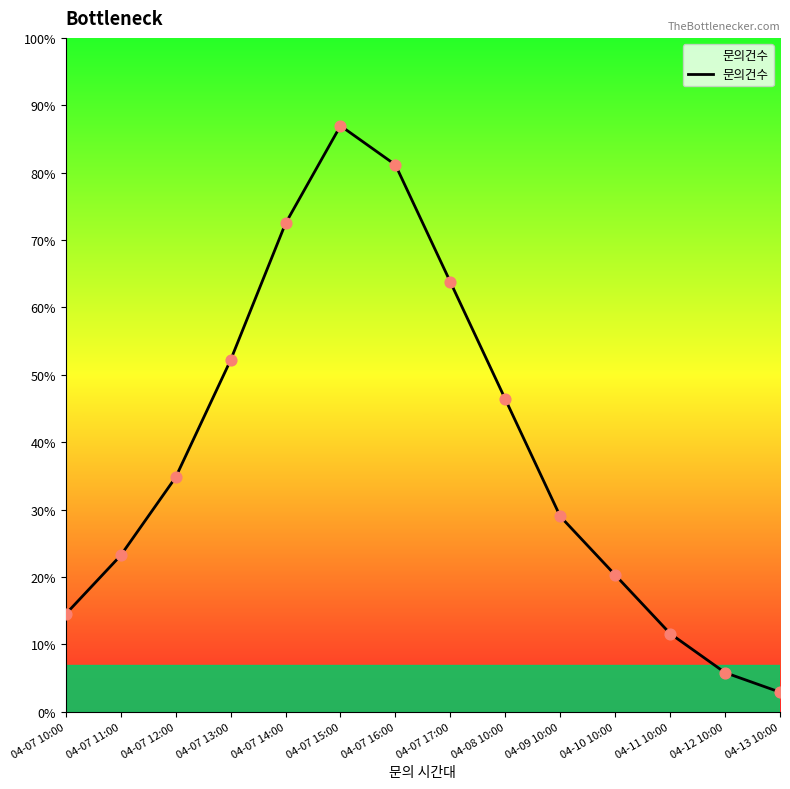

What is the ratio of the value at 04-12 10:00 to the value at 04-08 10:00?

0.1